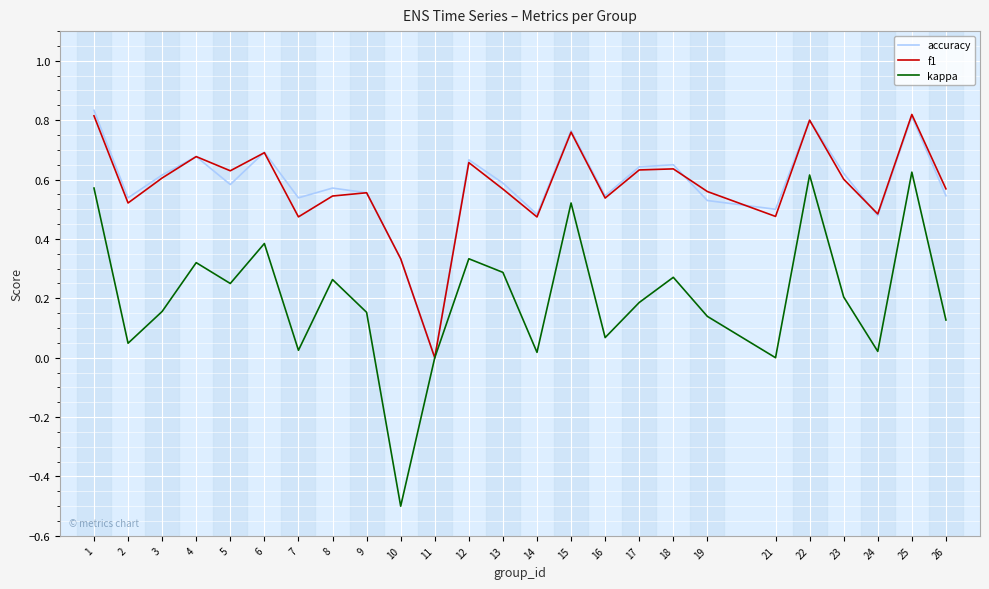

Which label corresponds to the smallest value in the chart?

10